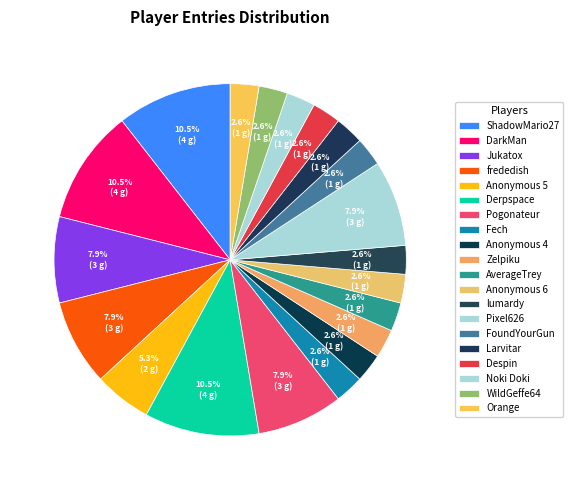

To the nearest percent, what percentage of the pie is Noki Doki?

3%